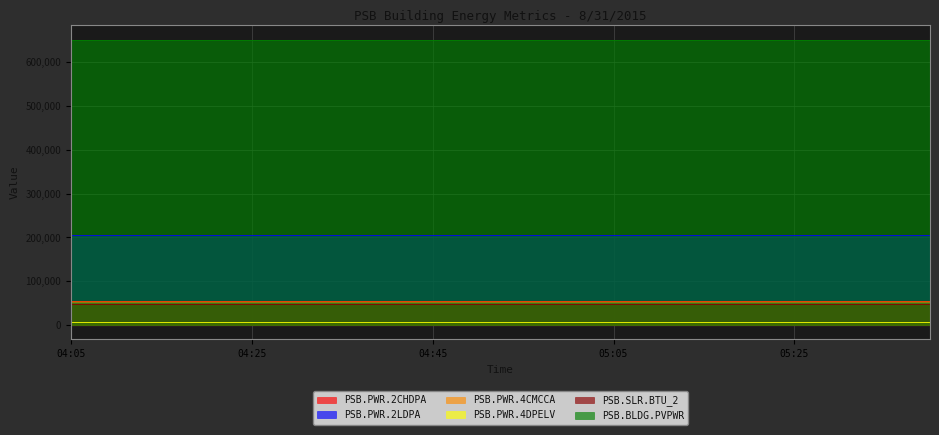

What is the label of the 3rd point from the right?

05:30